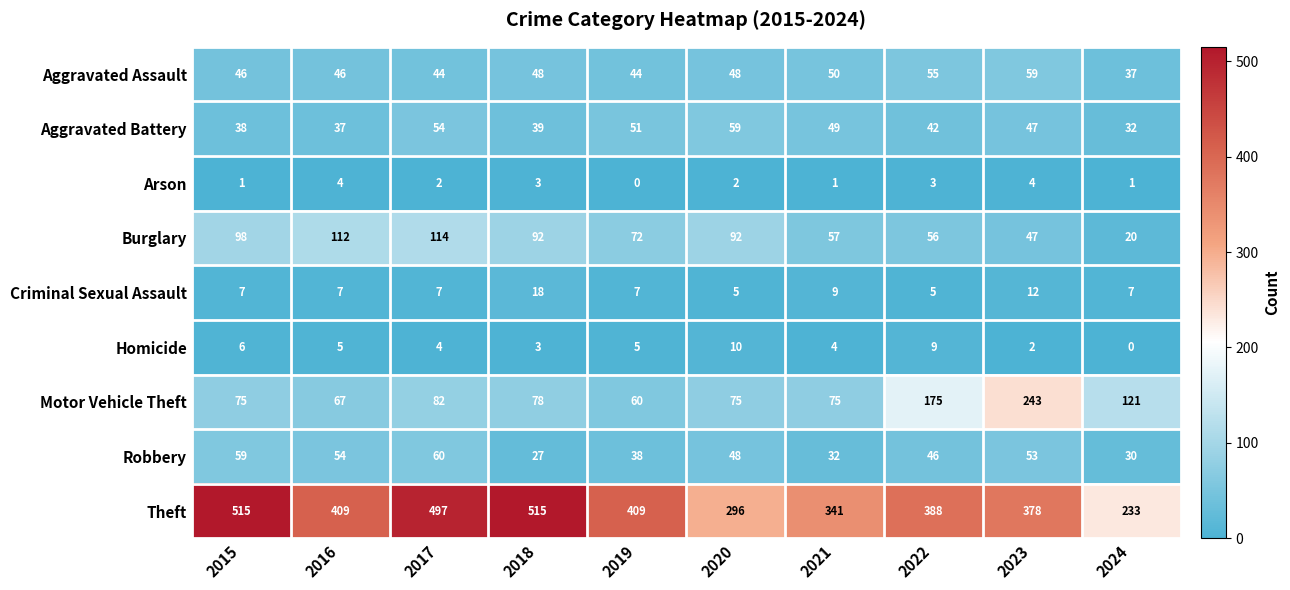

What is the sum of the Robbery values at 2016 and 2017?

114